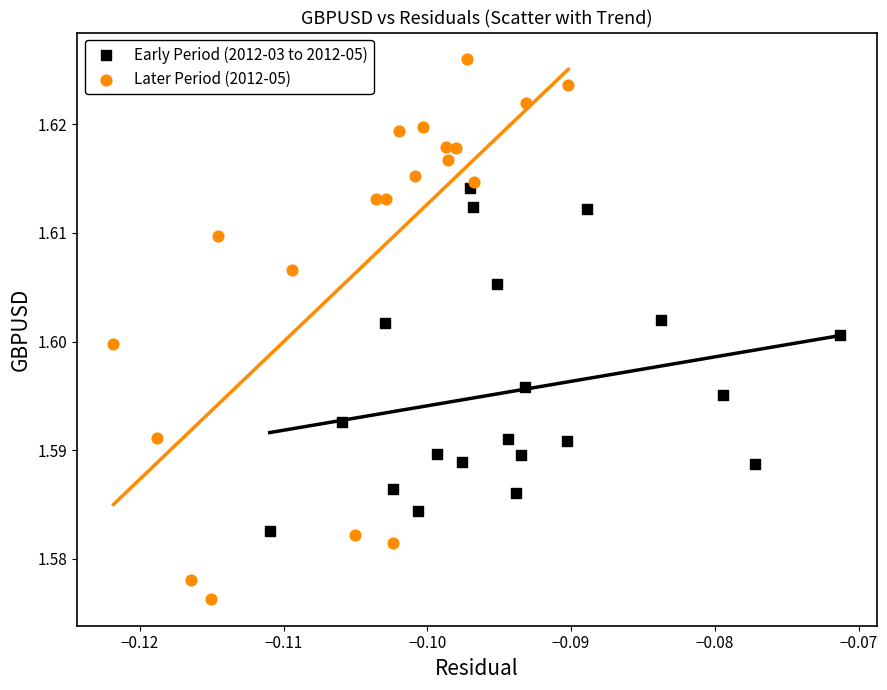

Which series reaches the minimum Y coordinate?

Later Period (2012-05)